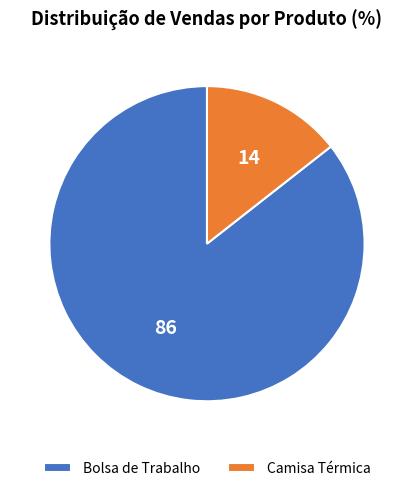

Does Bolsa de Trabalho account for over 50% of the chart?

Yes